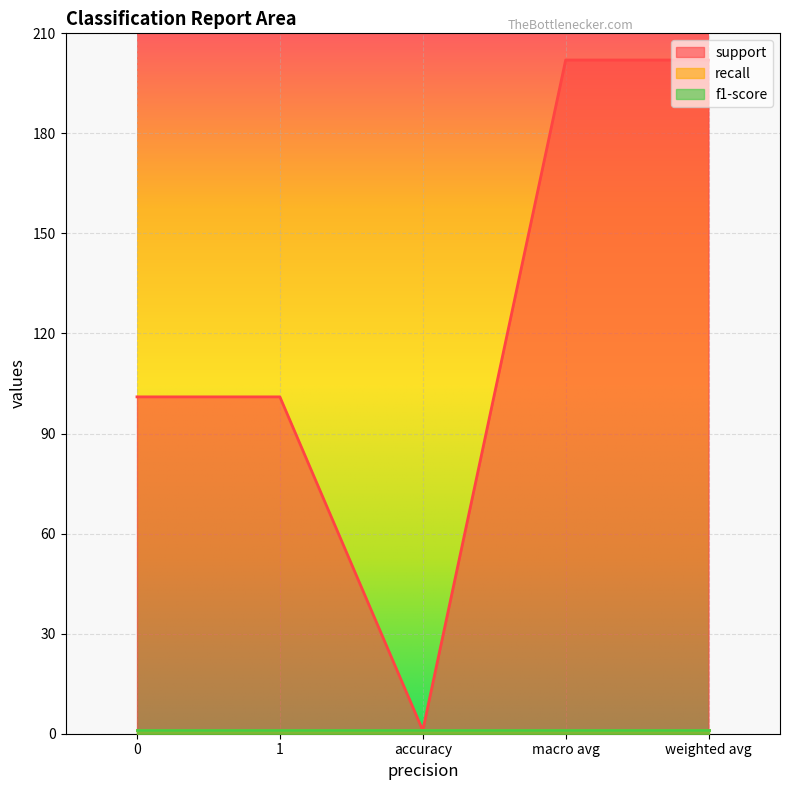

What is the sum of all recall values?

5